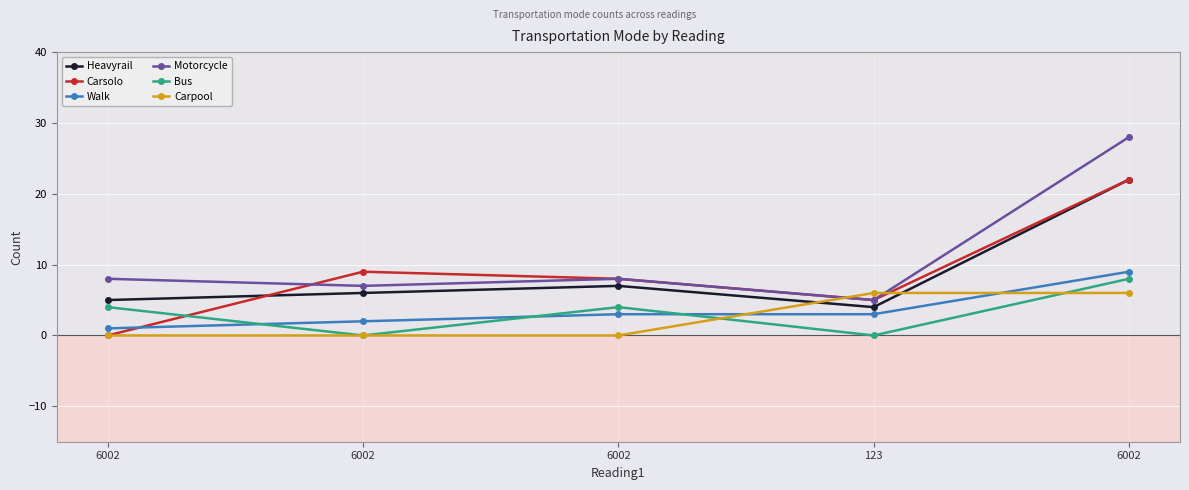

Count the number of data series in this chart.

6